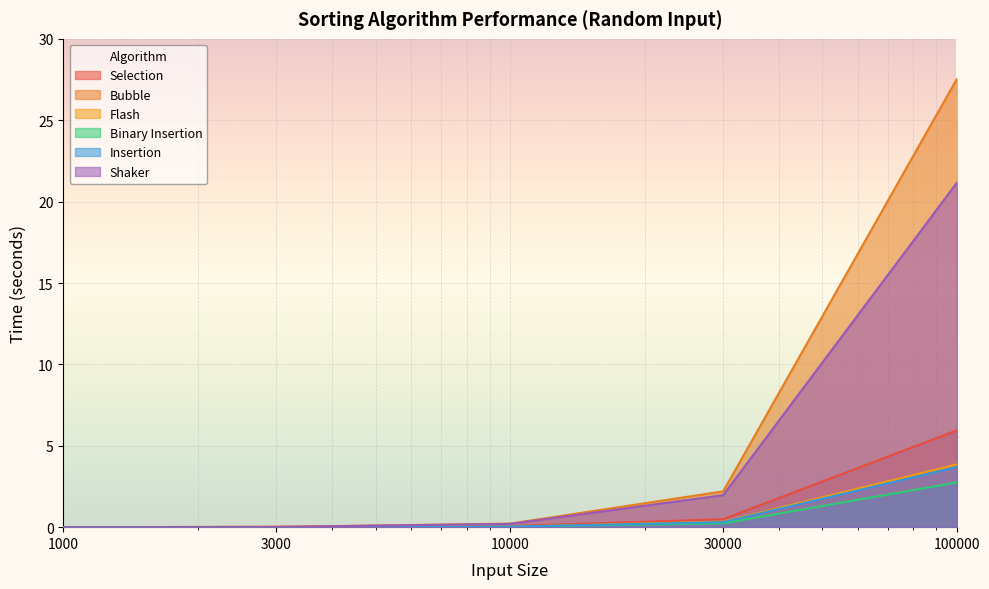

How many lines are shown in the chart?

6